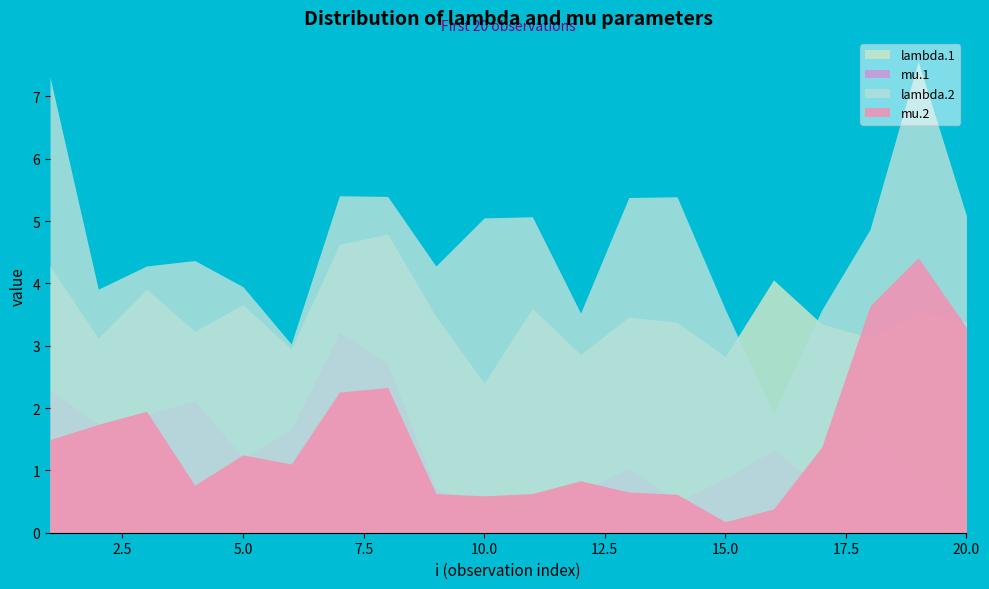

What is the minimum value for mu.1?

0.3